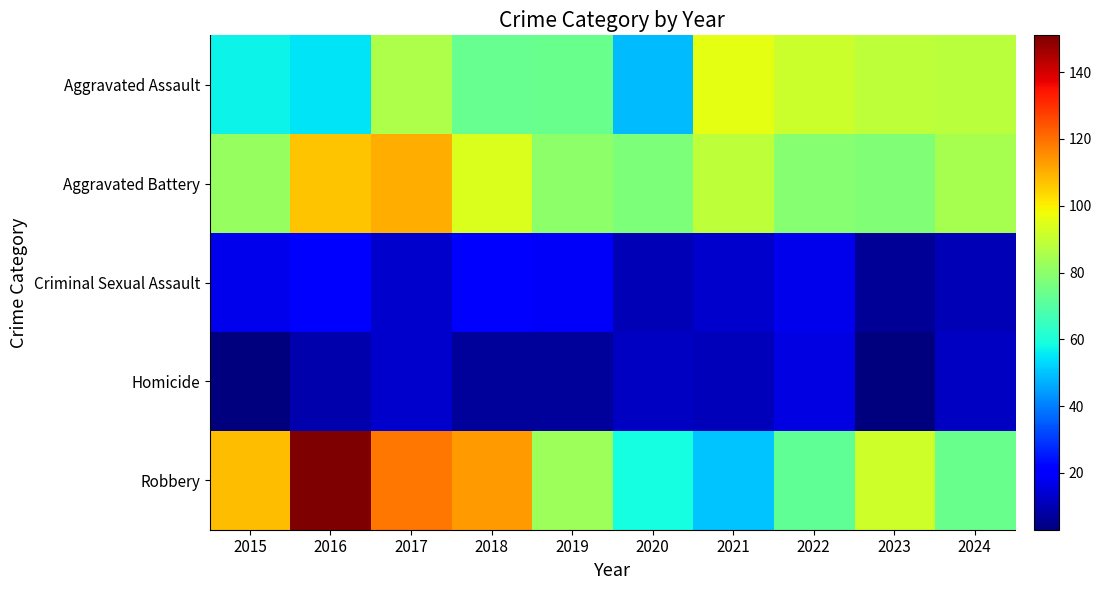

Between 2016 and 2019, which series saw the biggest shift?

Robbery